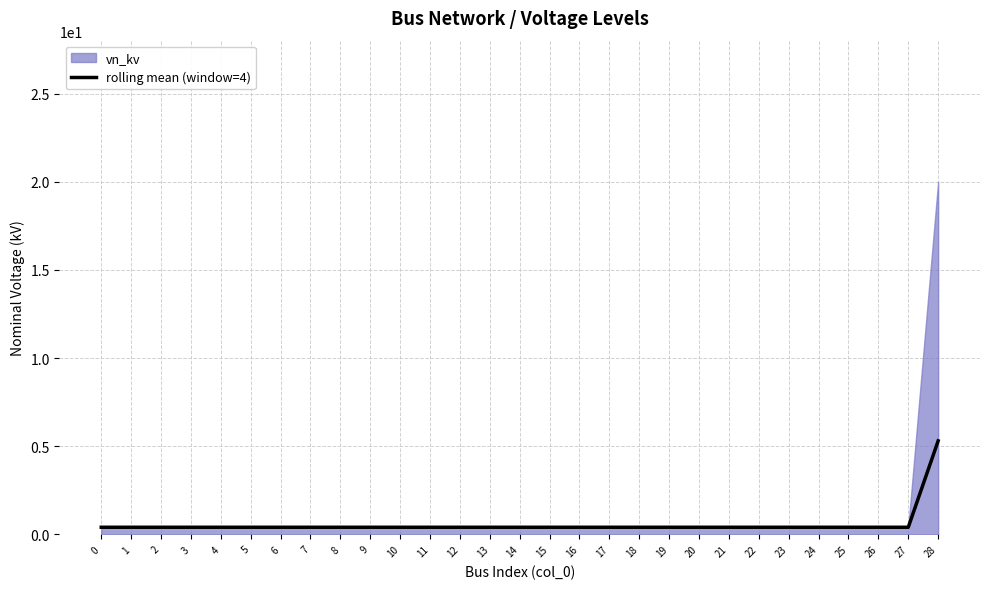

The value at 4 is 0.4. True or false?

True